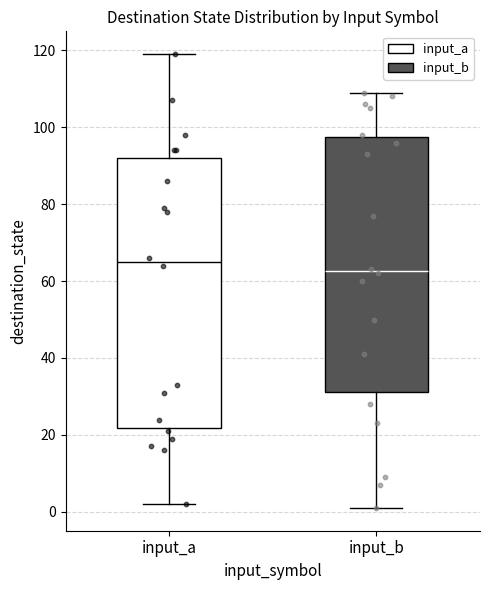

Where is the upper edge of the box for input_a on the y-axis? The values are not printed on the chart, so give them approximately, as read against the axis.

92